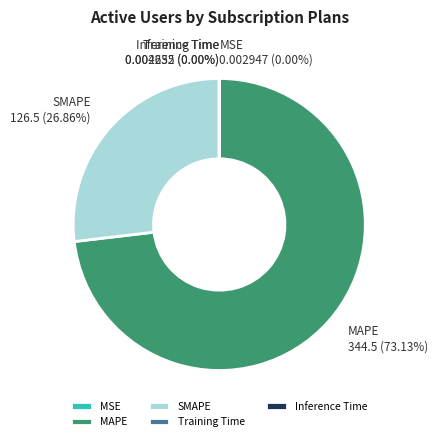

To the nearest percent, what is the difference between the largest and smallest slice percentages?

73%